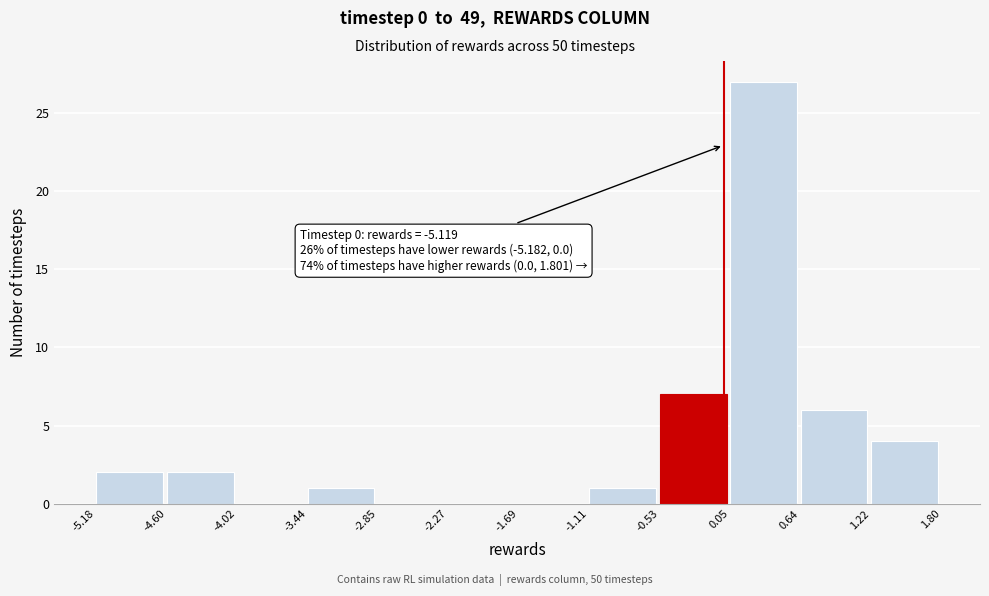

Which range on the x-axis has the tallest bar?

0.05 to 0.64